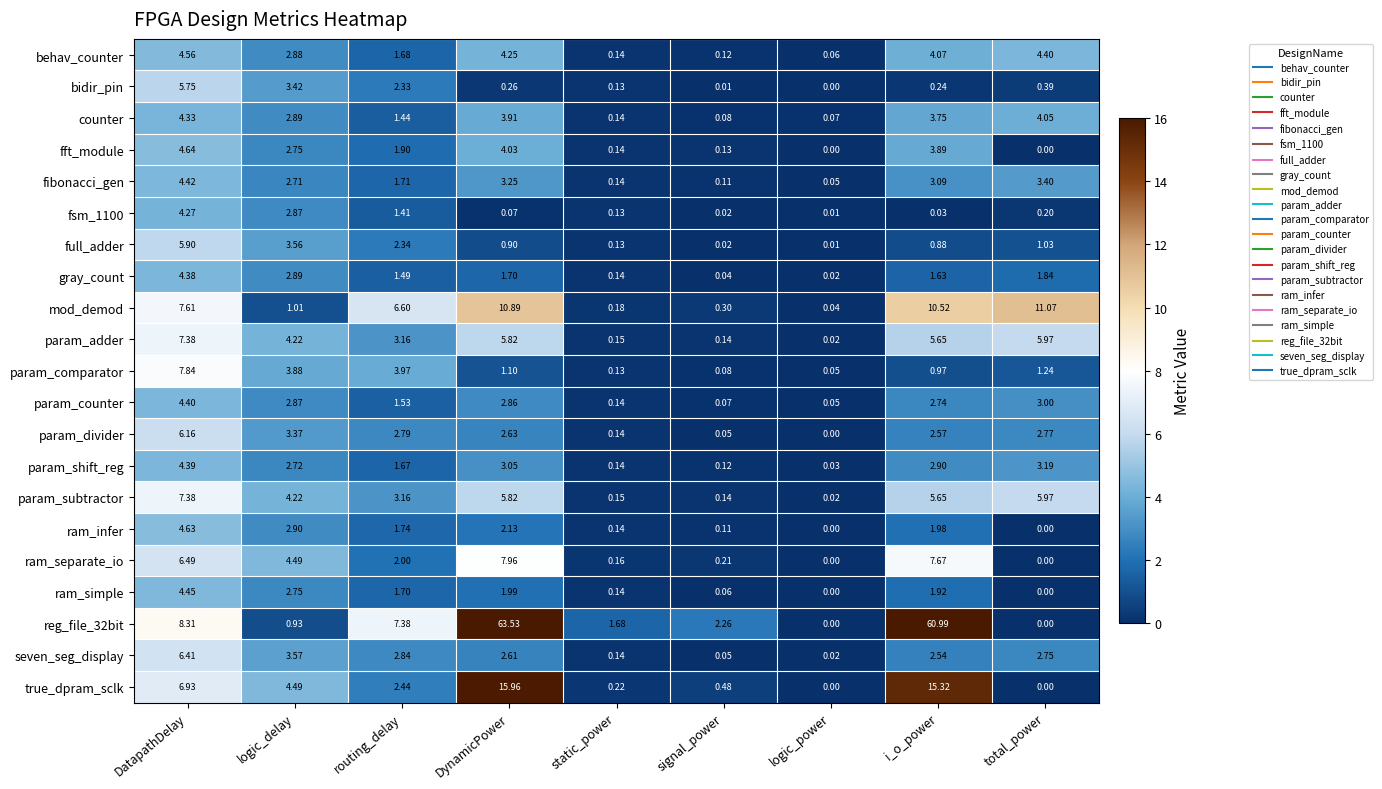

Rank the categories by mod_demod value from highest to lowest.

total_power, DynamicPower, i_o_power, DatapathDelay, routing_delay, logic_delay, signal_power, static_power, logic_power